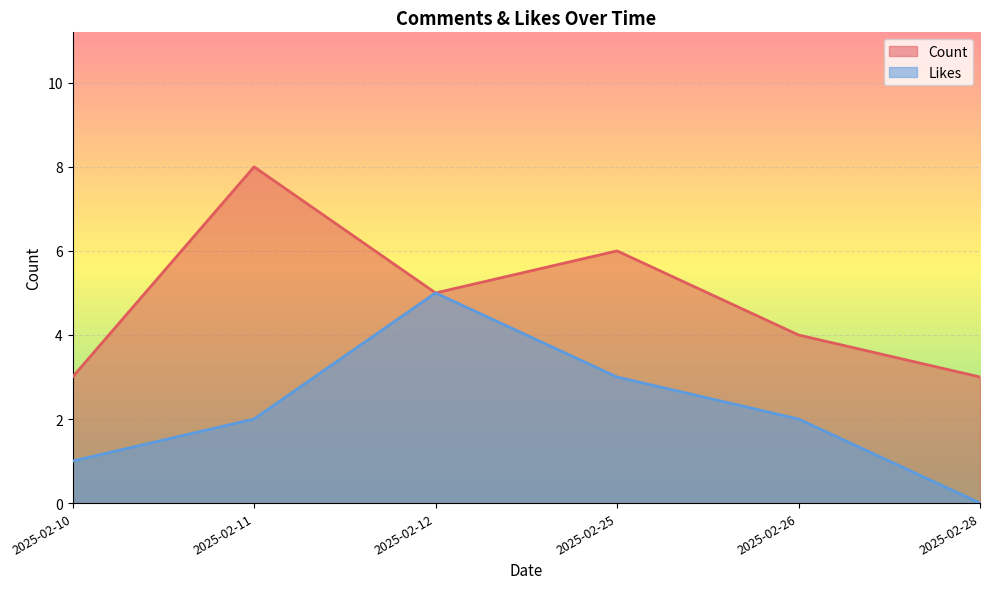

True or false: Likes and Count cross at least once.

False